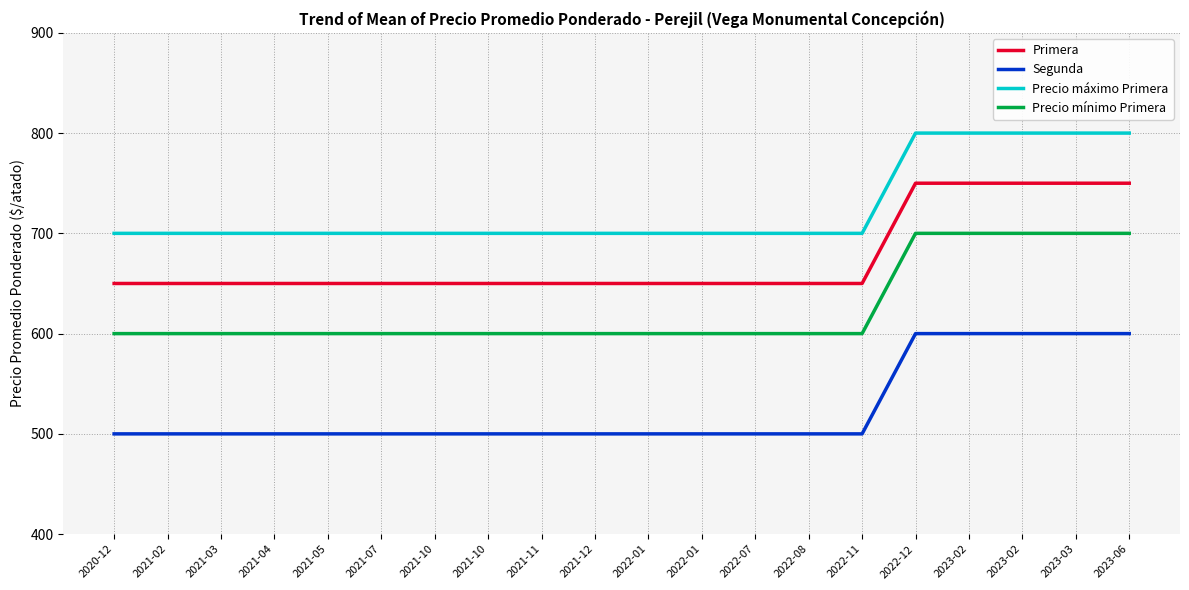

Does the chart have visible grid lines?

Yes